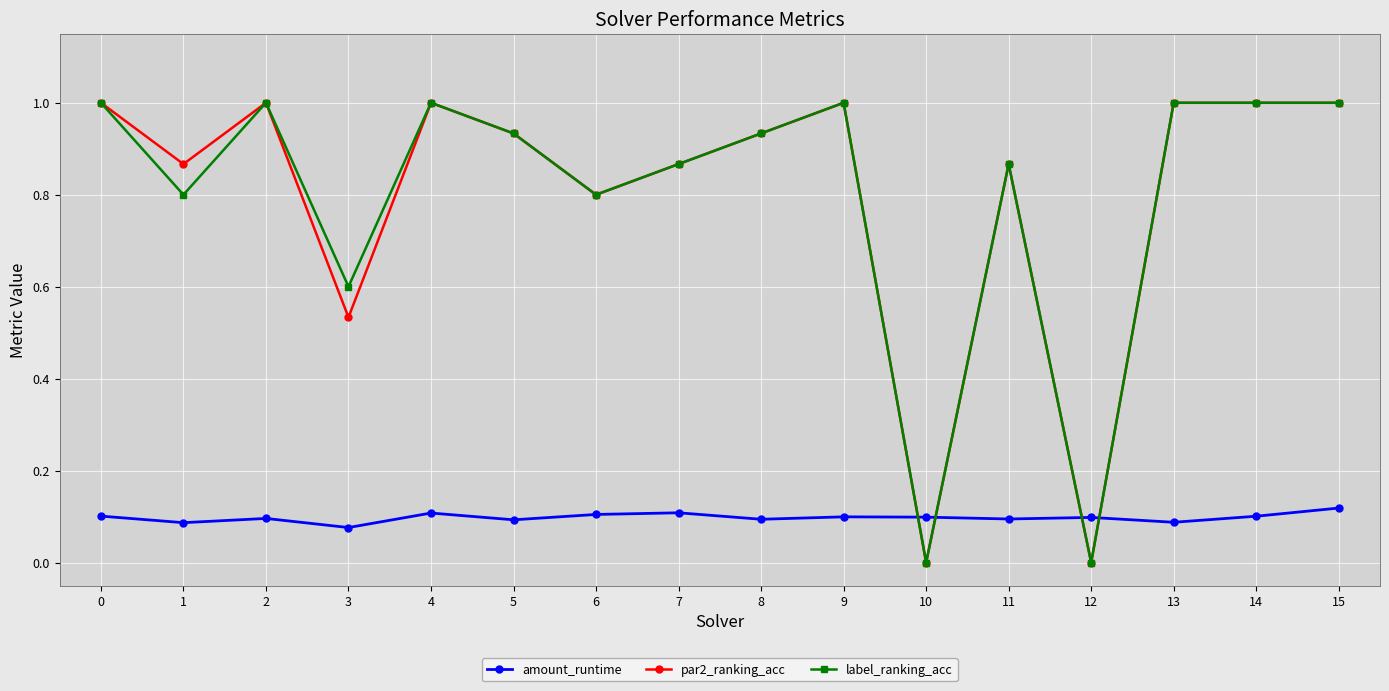

True or false: par2_ranking_acc has more than 1 points higher than both neighbors.

True